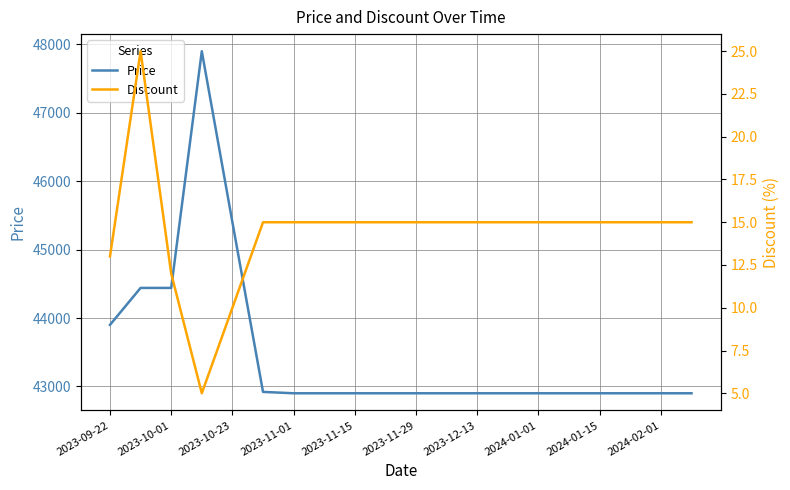

List the series in order of their overall mean, highest first.

Price, Discount